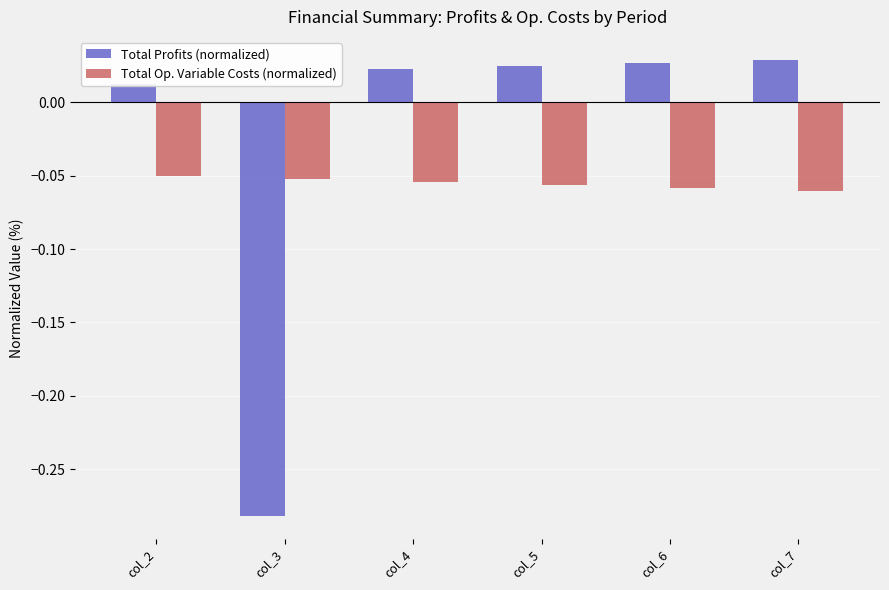

Rank the series at col_6 from lowest to highest value.

Total Op. Variable Costs (normalized), Total Profits (normalized)